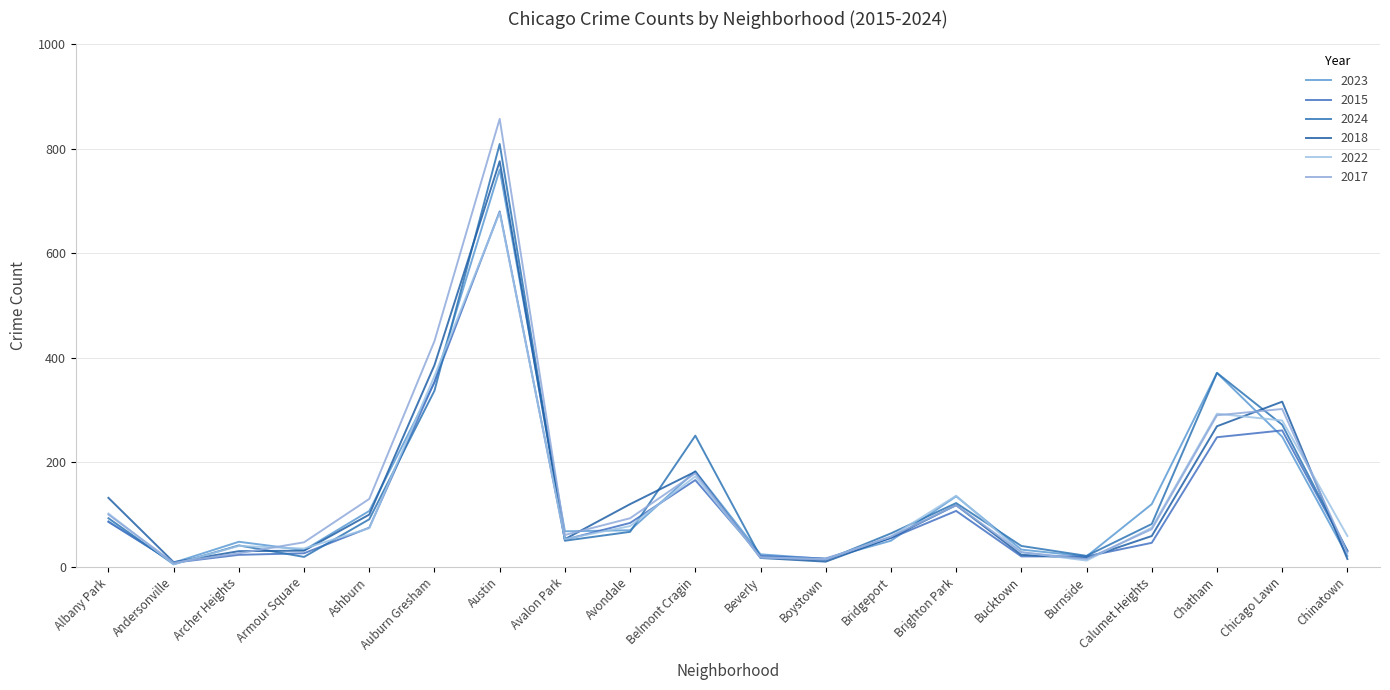

Between Albany Park and Bucktown, which is larger?

Albany Park